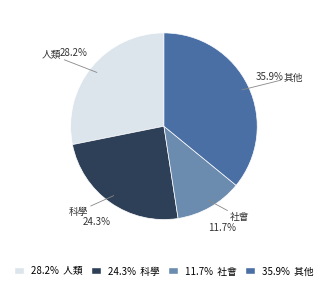

Which has a higher value, 11.7% 社會 or 28.2% 人類?

28.2% 人類